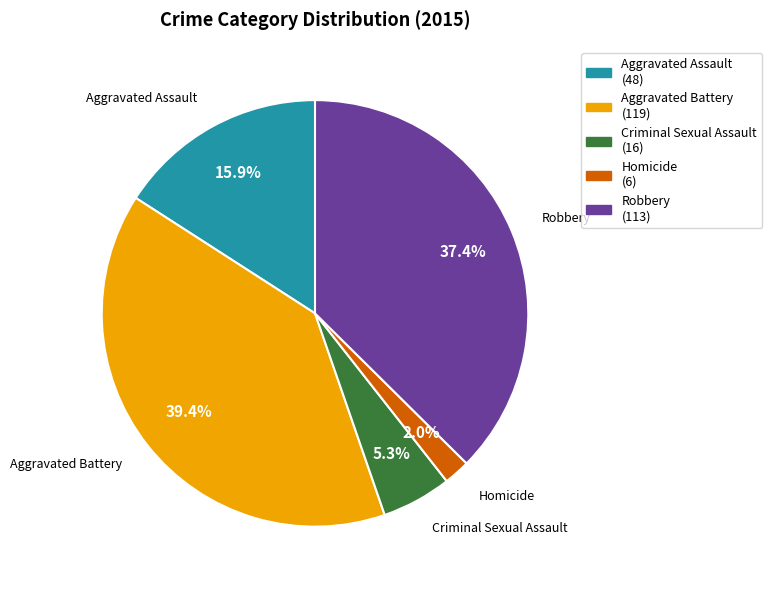

Combined, what portion of the pie is Aggravated Assault and Aggravated Battery?

55.3%